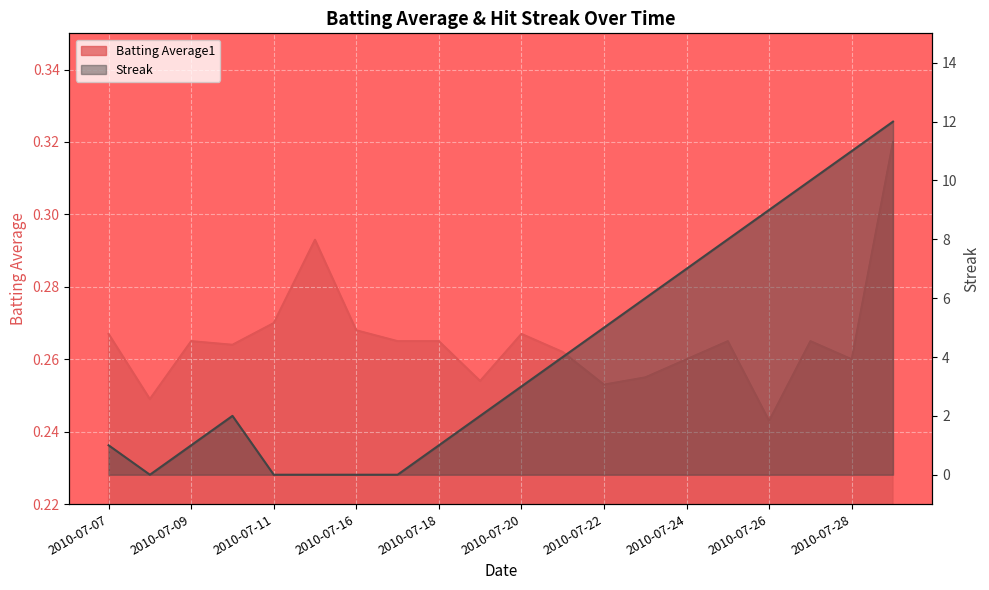

What is the maximum value shown in the chart?

12.0